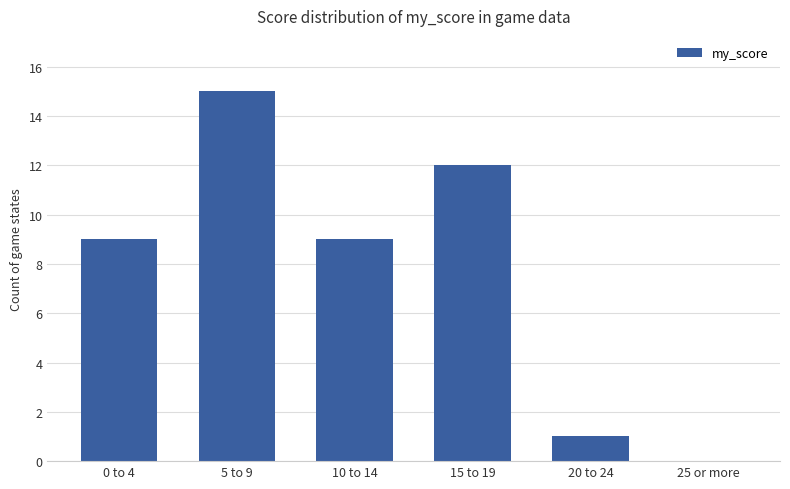

True or false: the data shows -8 at 25 or more.

False